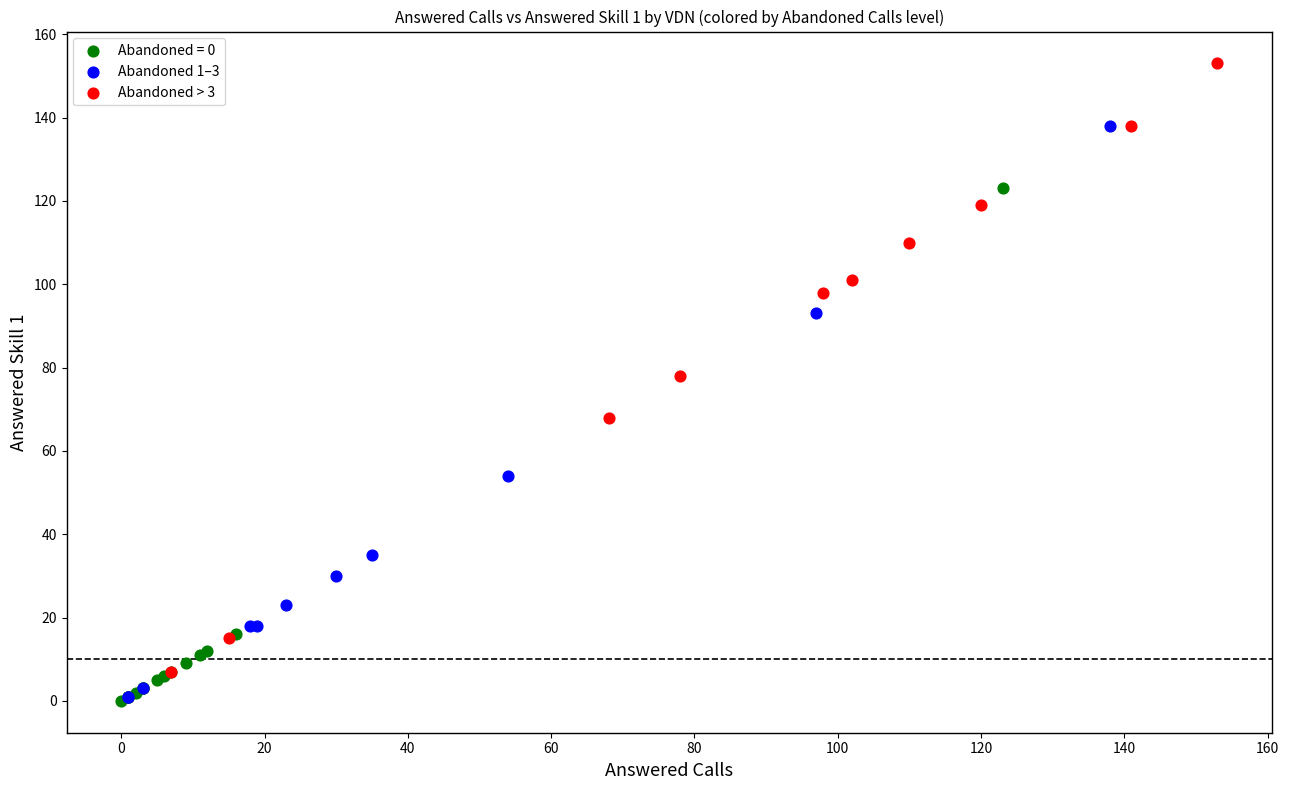

Which series reaches the maximum Y coordinate?

Abandoned > 3